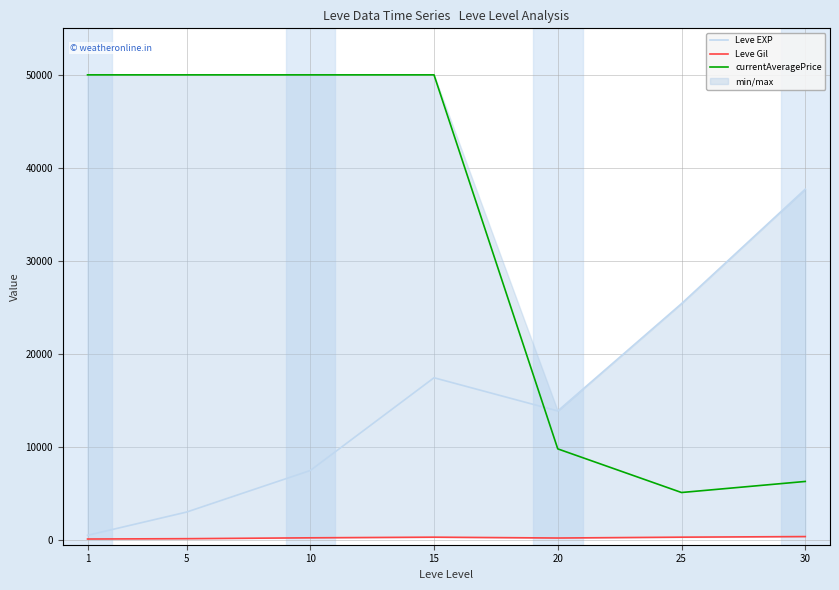

At which category is the sum across all series the highest?

15